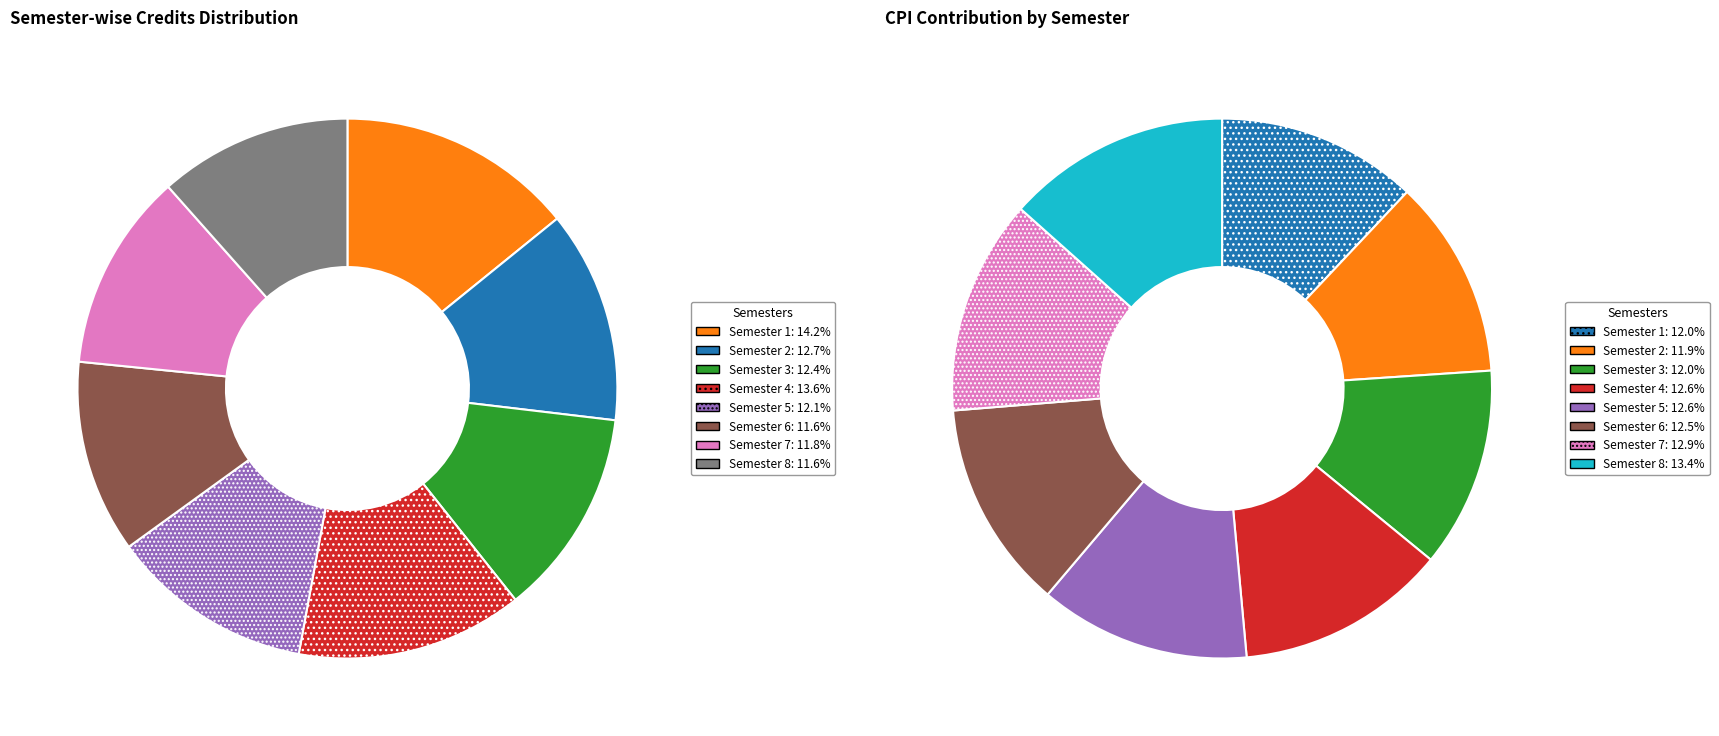

The Semester 5 slice represents 12% of the pie. True or false?

True